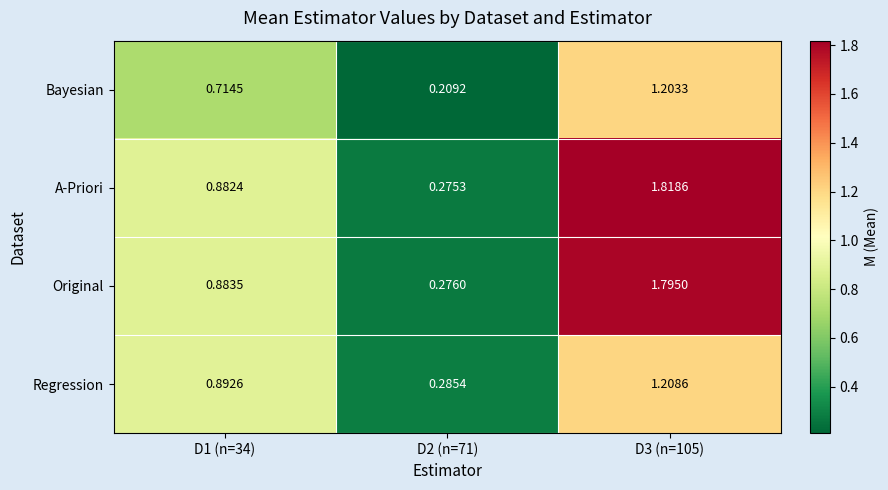

Is the value of A-Priori at D1 (n=34) greater than the value of Bayesian at D2 (n=71)?

Yes